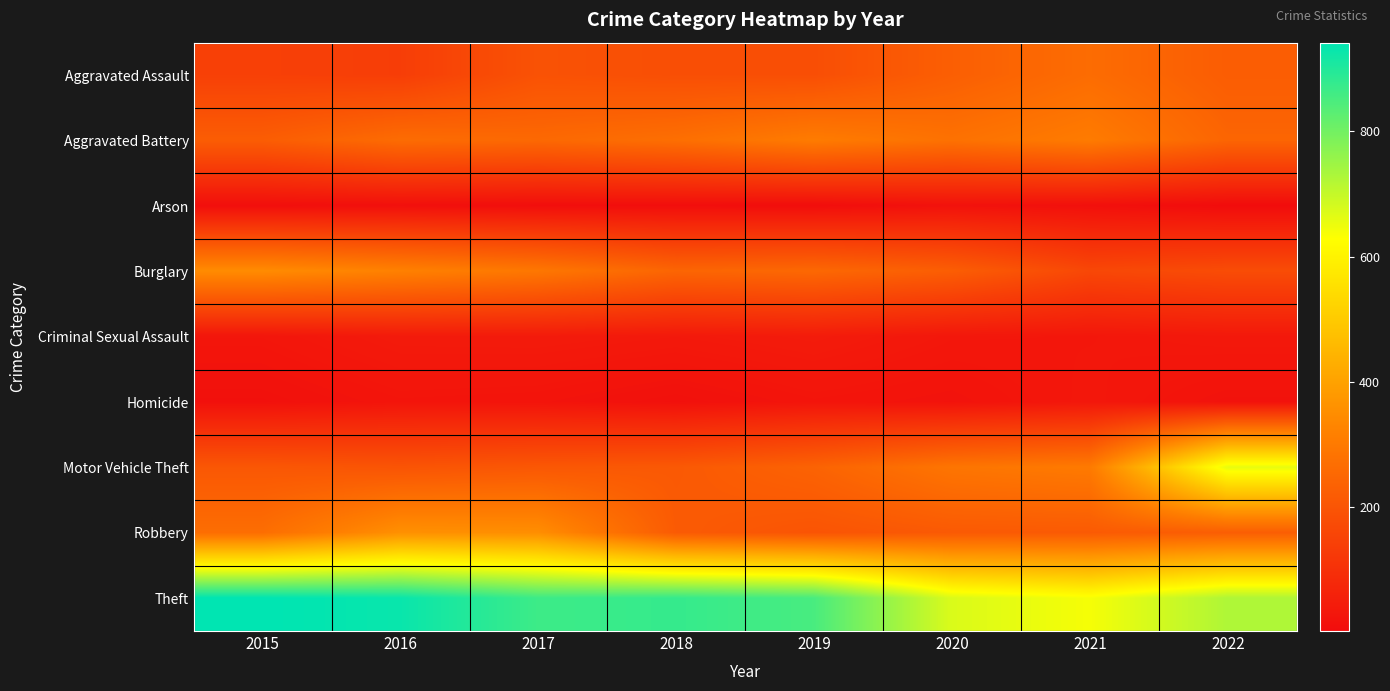

What is the spread (max minus min) of values at 2017?

856